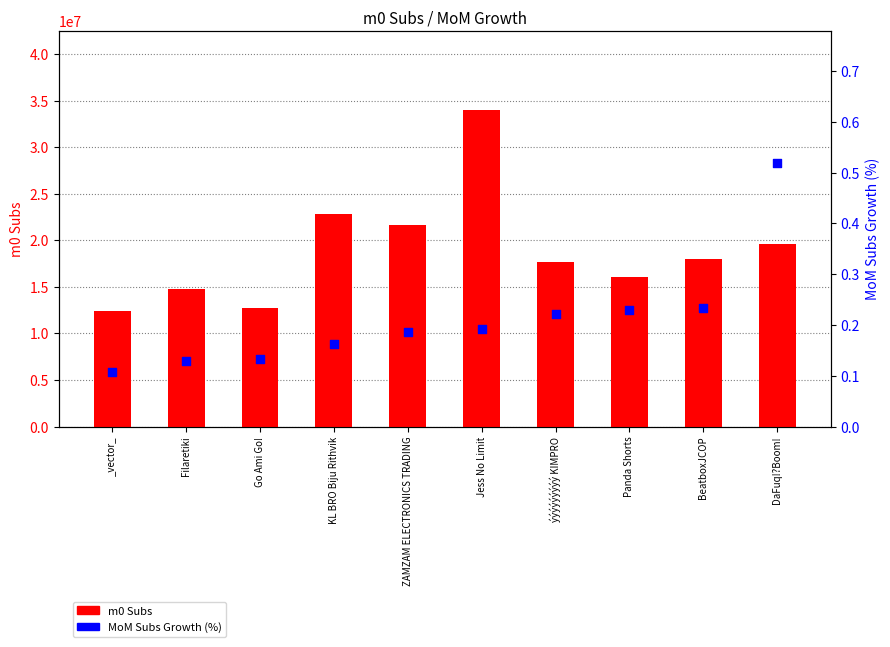

What are all the series names shown in the legend?

m0 Subs, MoM Subs Growth (%)